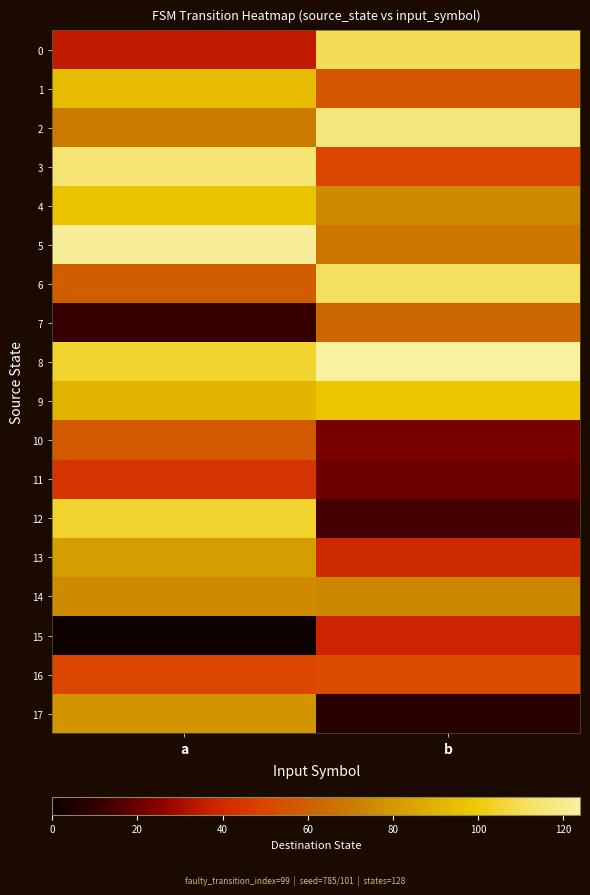

Which has a higher value, a or b?

b